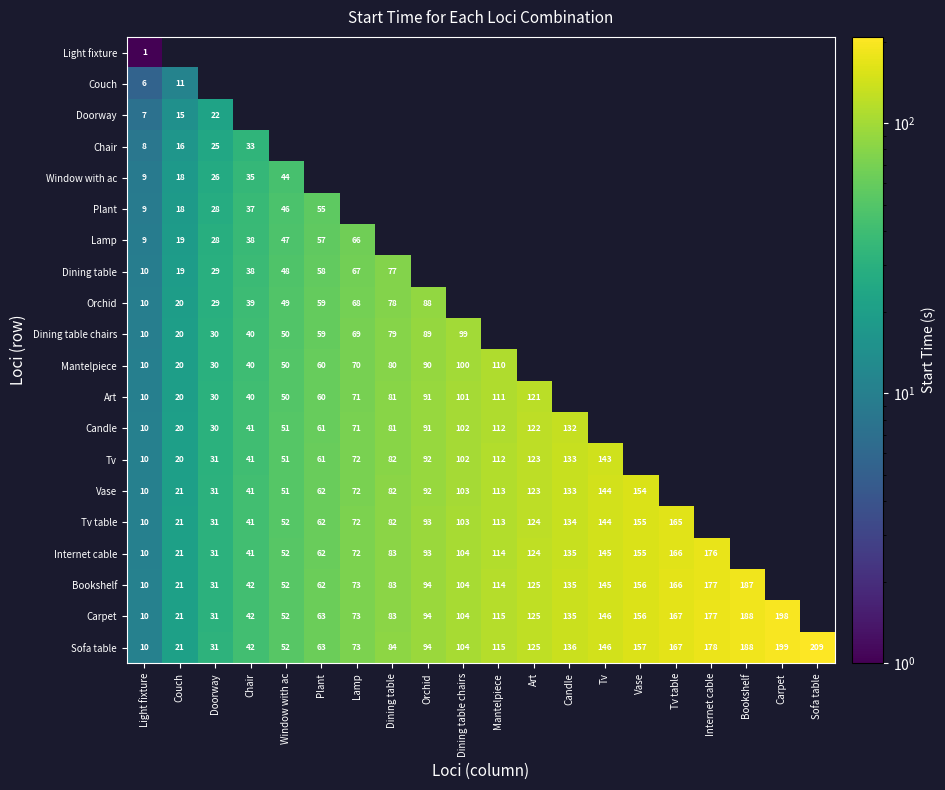

The value of Candle at Window with ac is 51. True or false?

True